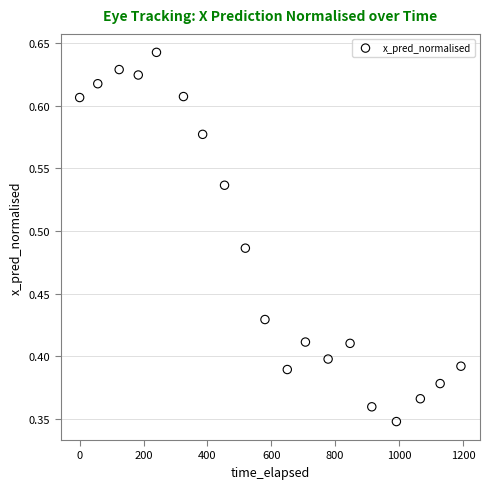

What is the range of X values (max minus min)?

1193.8